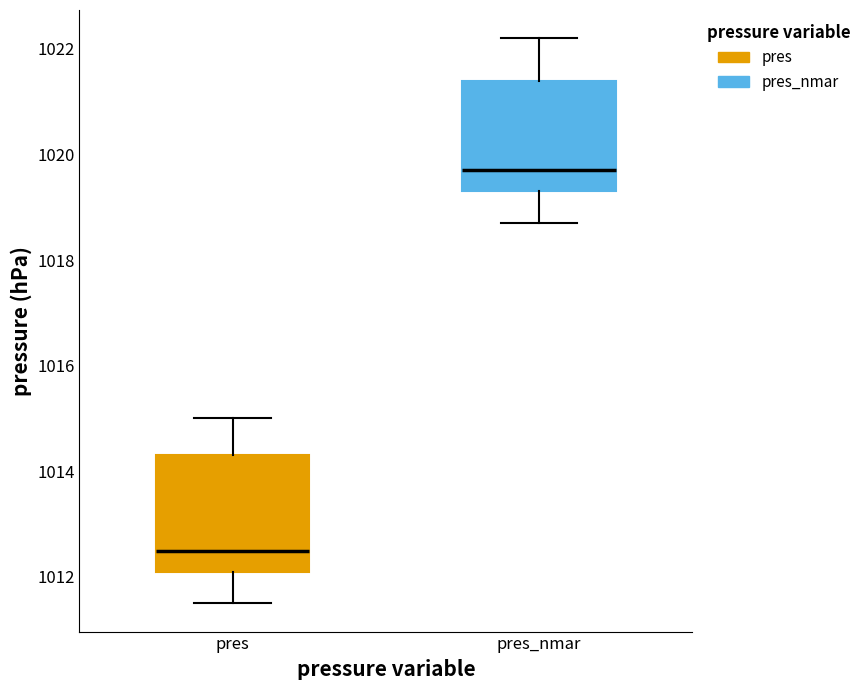

Reading left to right, read every box against the y-axis: the position of its median line, the range the box covers, and the ends of its whiskers. The values are not printed on the chart, so give them approximately, as read against the axis.

pres: median 1012.6, box 1012.2 to 1014.4, whiskers 1011.6 to 1015.0
pres_nmar: median 1019.8, box 1019.4 to 1021.4, whiskers 1018.8 to 1022.2